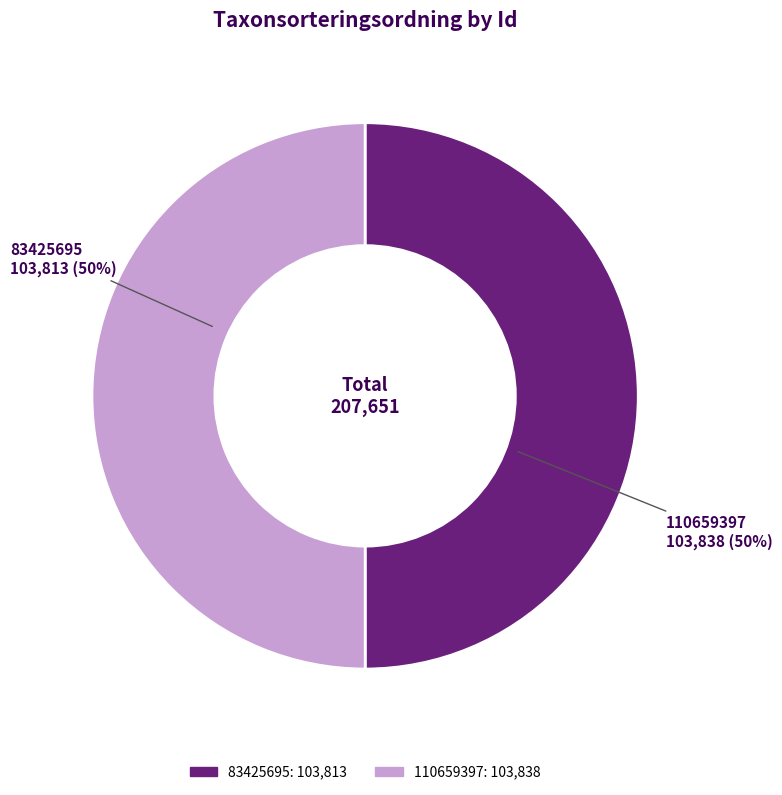

How many segments does this pie chart have?

2